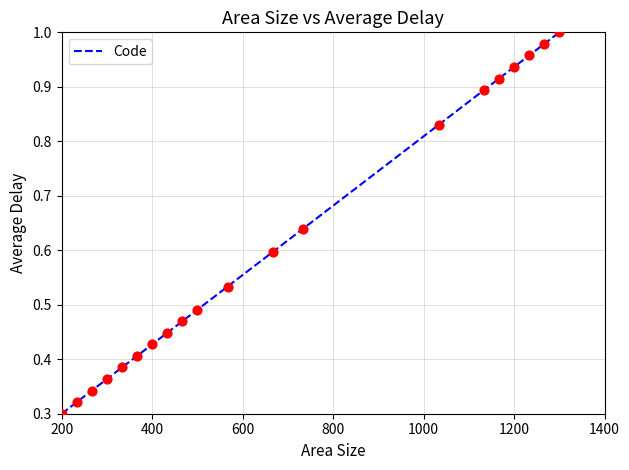

What is the difference between the maximum and minimum values?

0.7